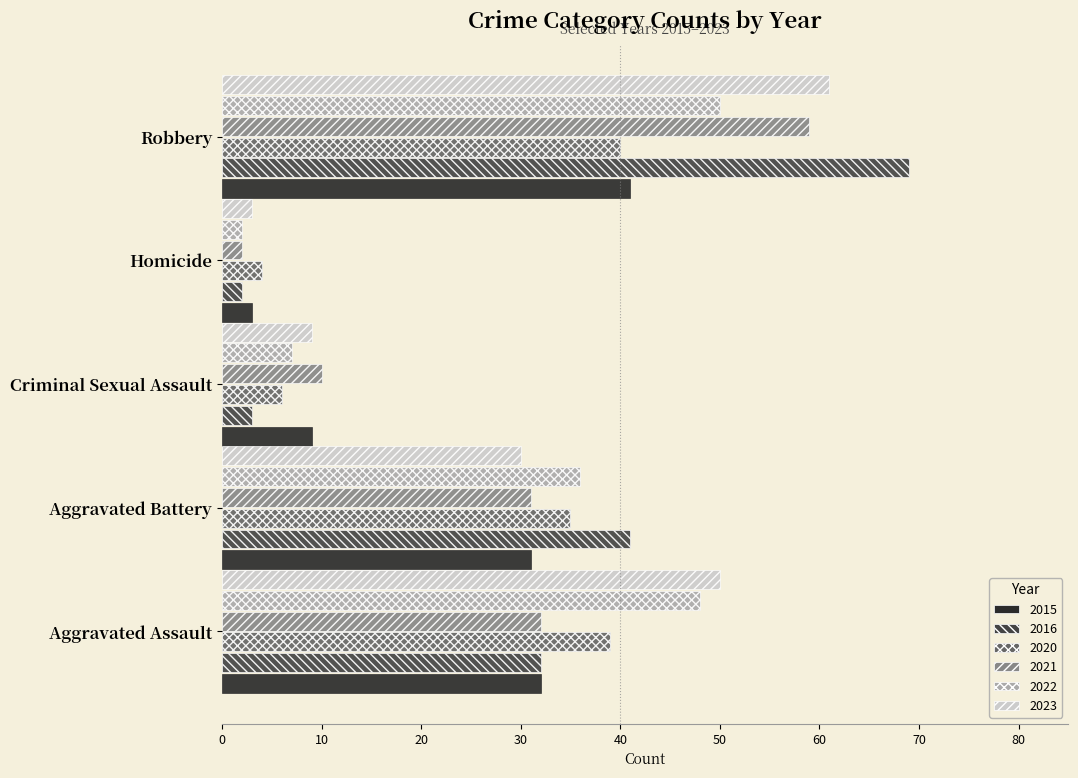

True or false: 2016 has a value of 41 at Aggravated Battery.

True